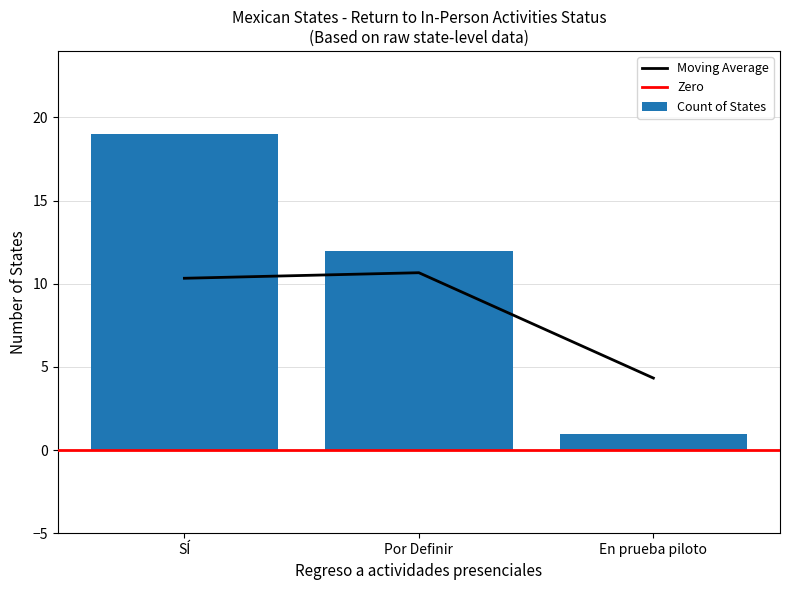

What is the sum of the values at En prueba piloto and SÍ?

20